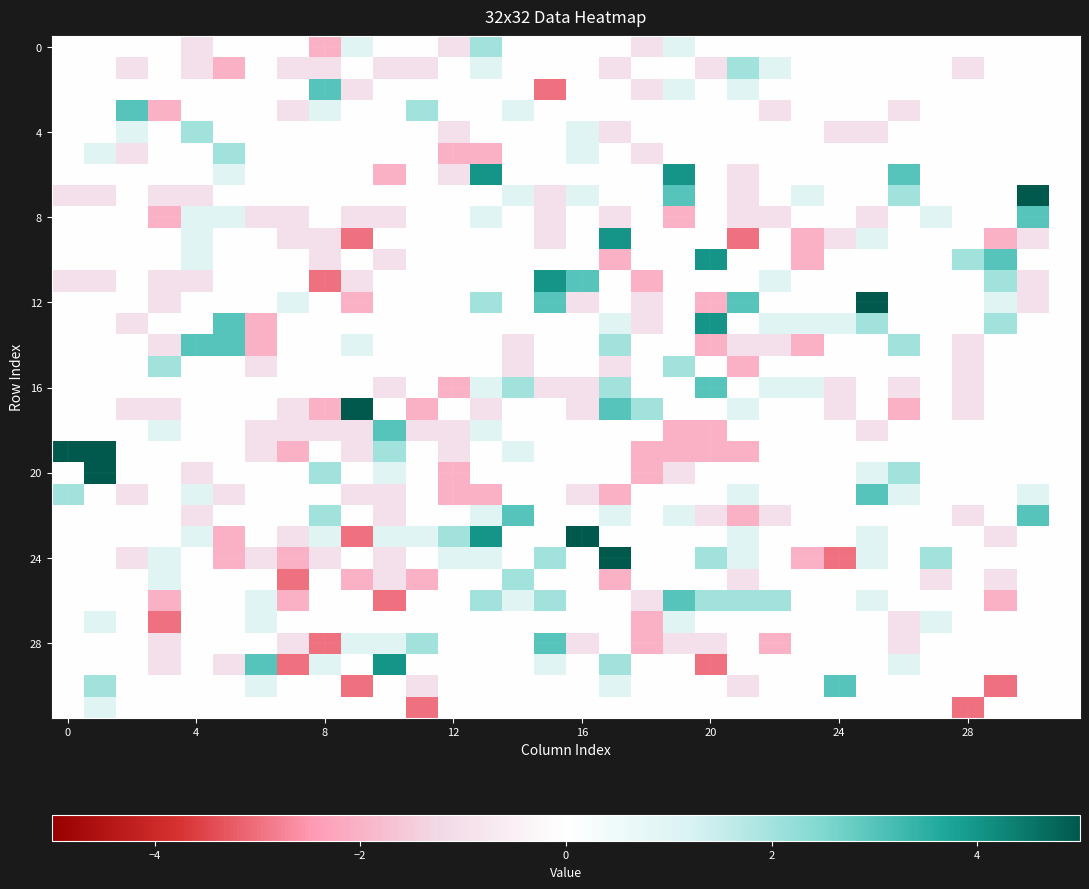

At which category does the chart reach its minimum across all series?

15